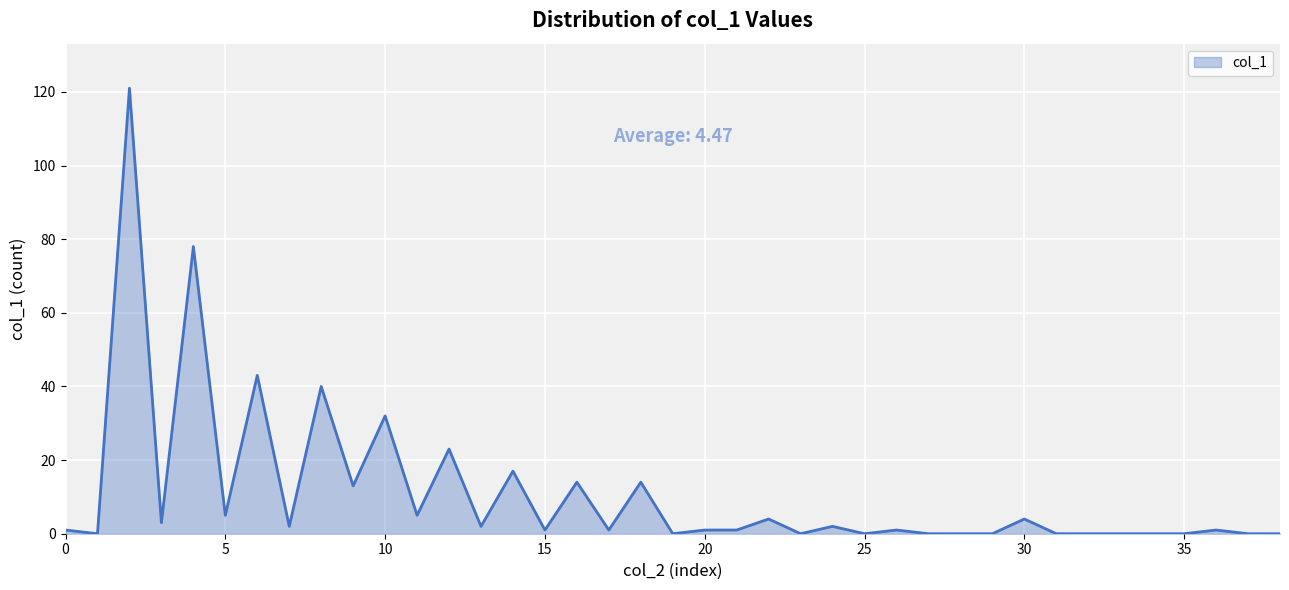

What is the difference between the second highest and second lowest values?

78